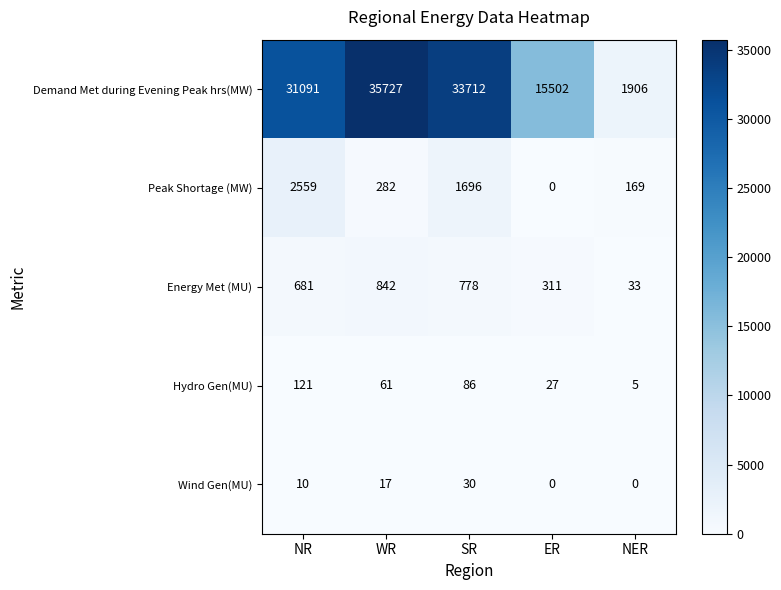

How many categories are shown in the chart?

5